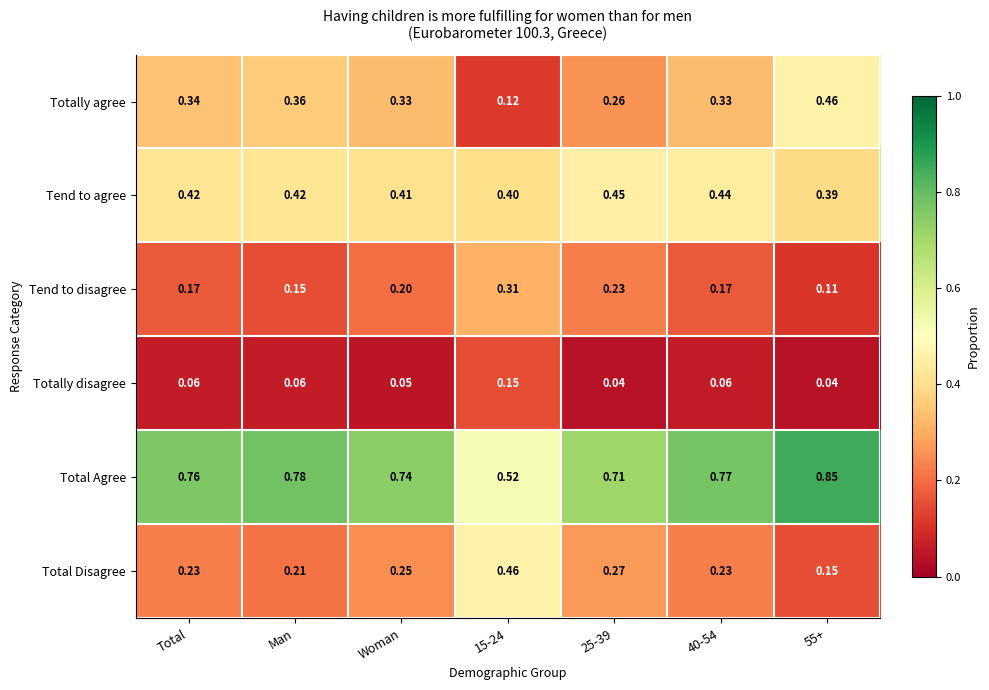

Which series has the largest range (max minus min)?

Totally agree